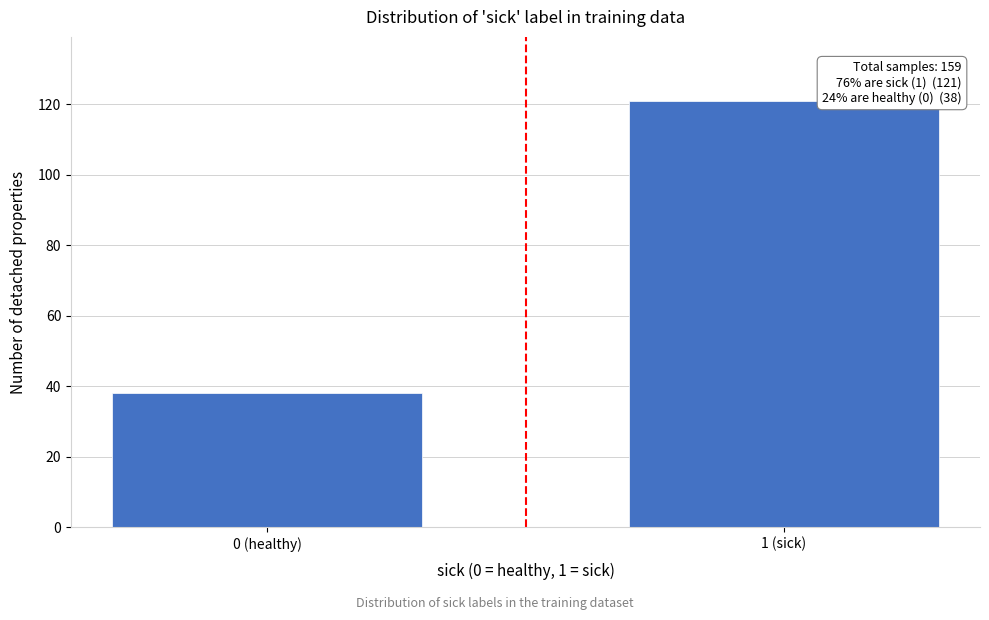

Reading left to right, extract all data points from this chart.

0 (healthy)=38	1 (sick)=121